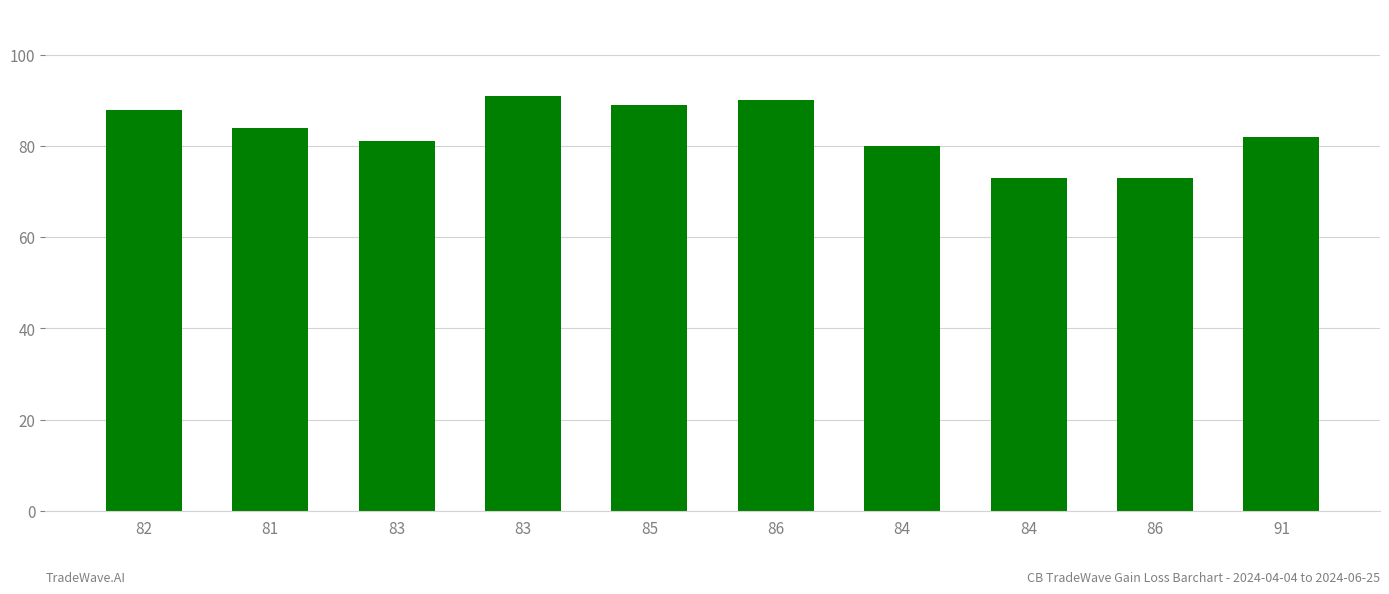

List the labels in order of value, smallest first.

84, 86, 84, 83, 91, 81, 82, 85, 86, 83